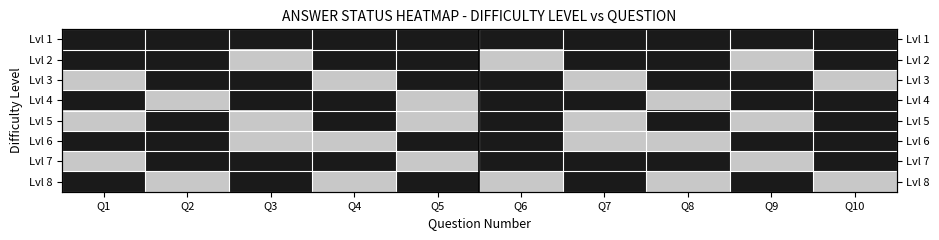

What is the sum of the Lvl 7 values at Q9 and Q6?

1